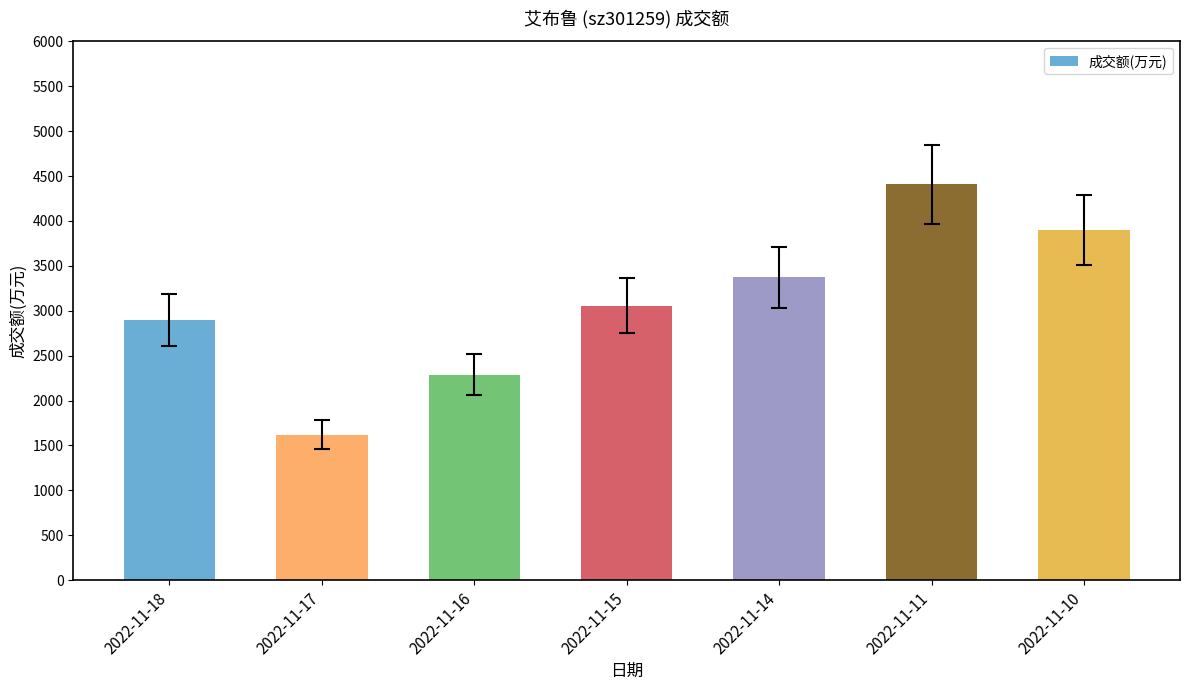

Which label corresponds to the smallest value in the chart?

2022-11-17